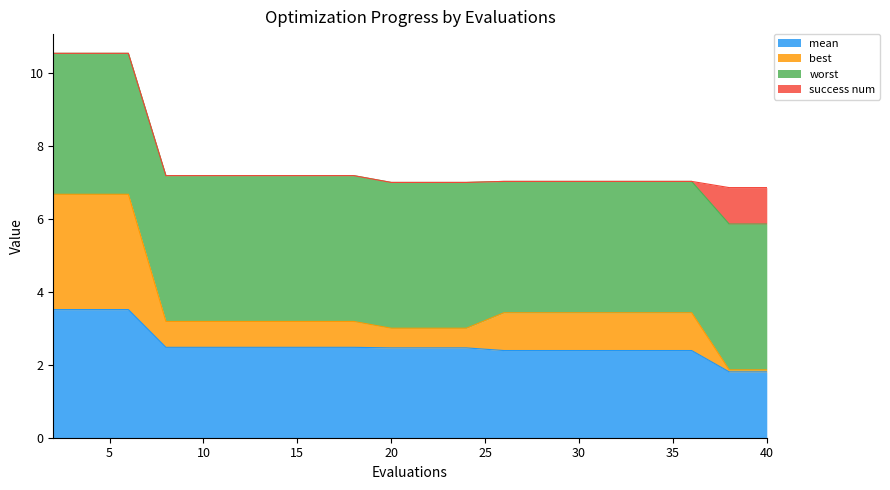

Is it true that best equals 5.1 at 10?

False